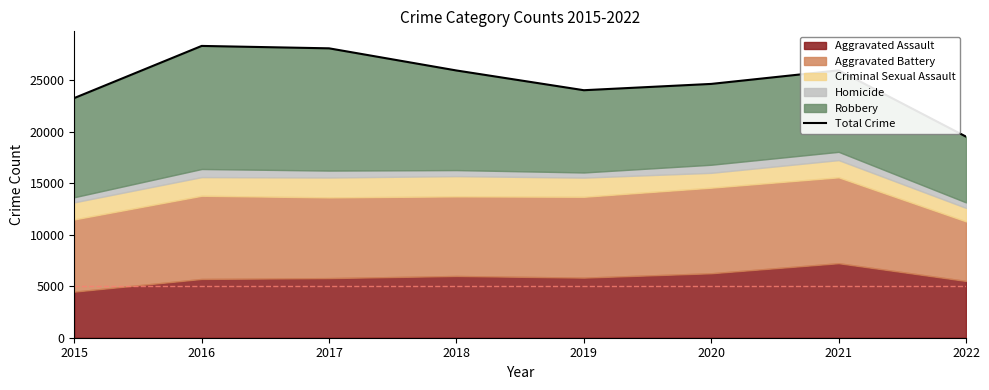

What is the difference between the second highest and minimum values?

8581